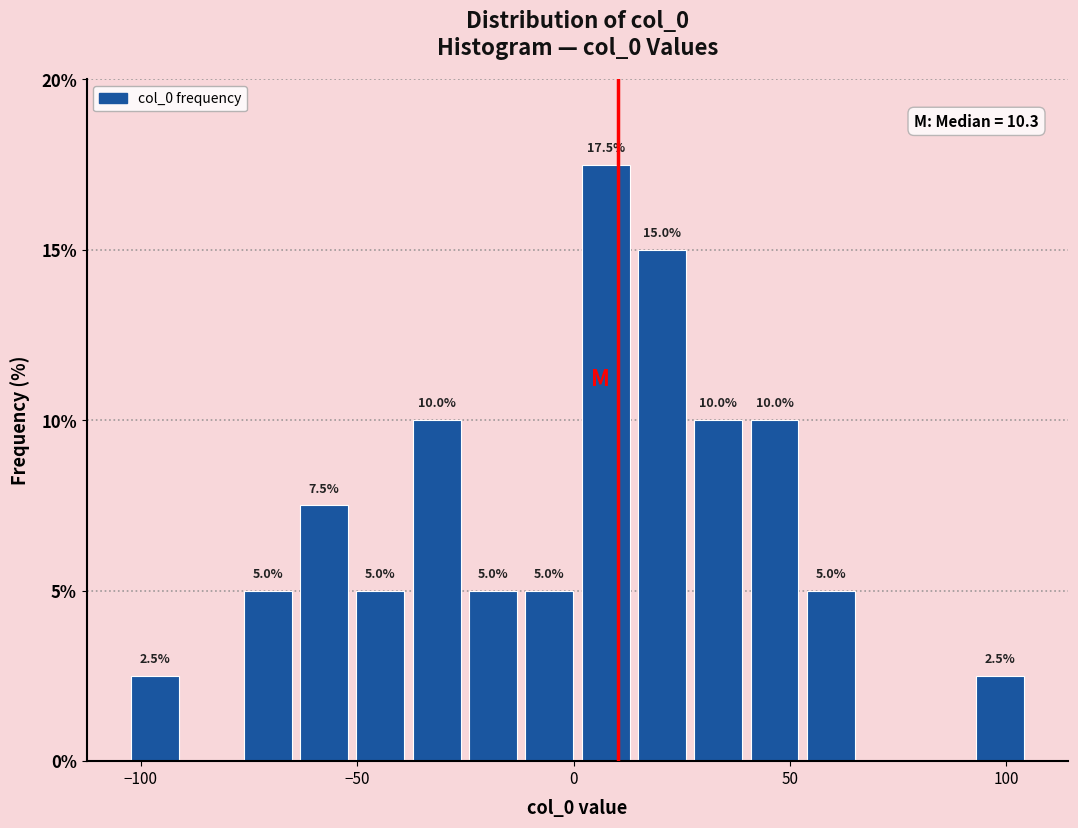

Around what value on the x-axis is the tallest bar? Give the approximate position of its centre, as read against the axis.

5